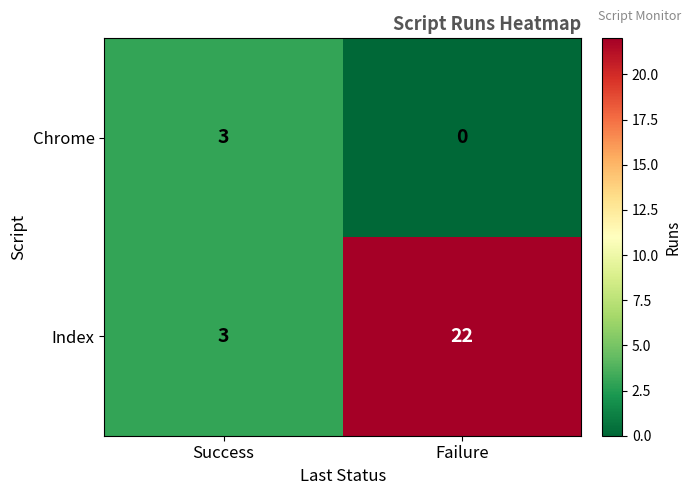

What value does the Index series have at Success?

3